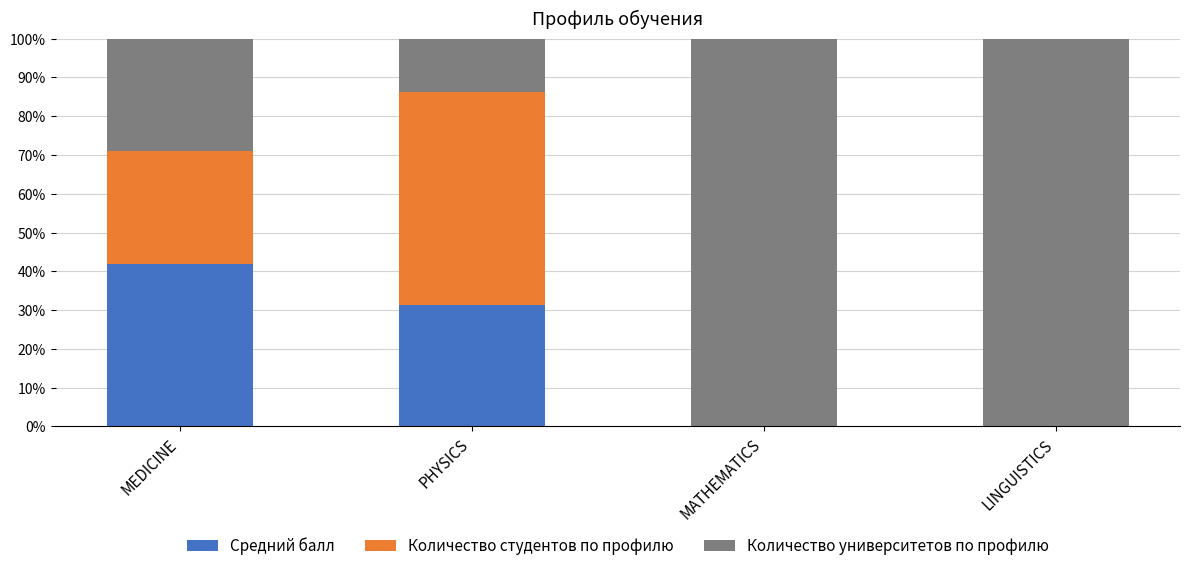

At which label does Средний балл reach its peak?

MEDICINE